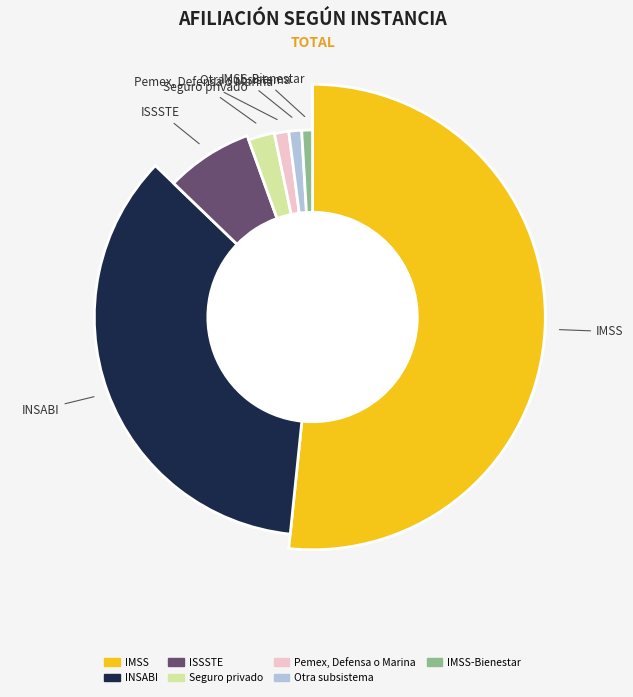

How many segments does this pie chart have?

7